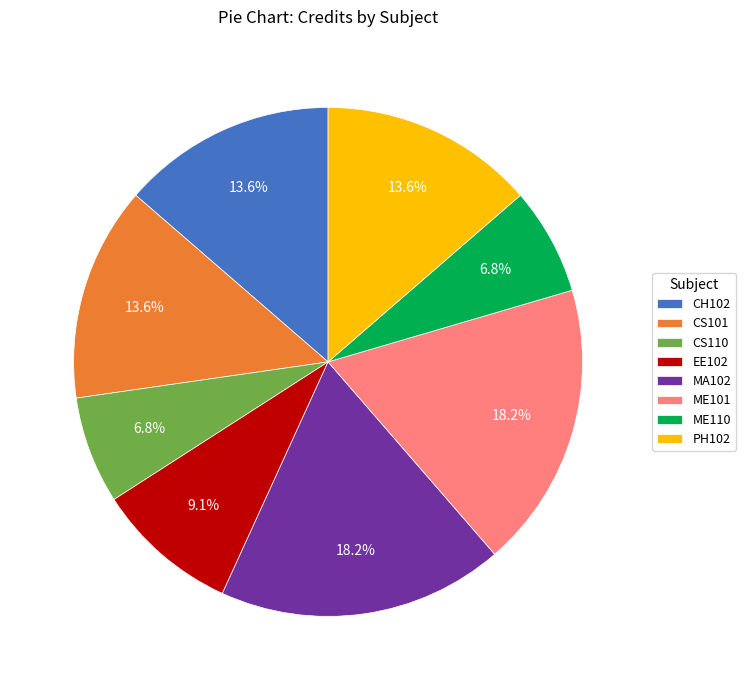

What is the total percentage of PH102 and EE102?

22.7%